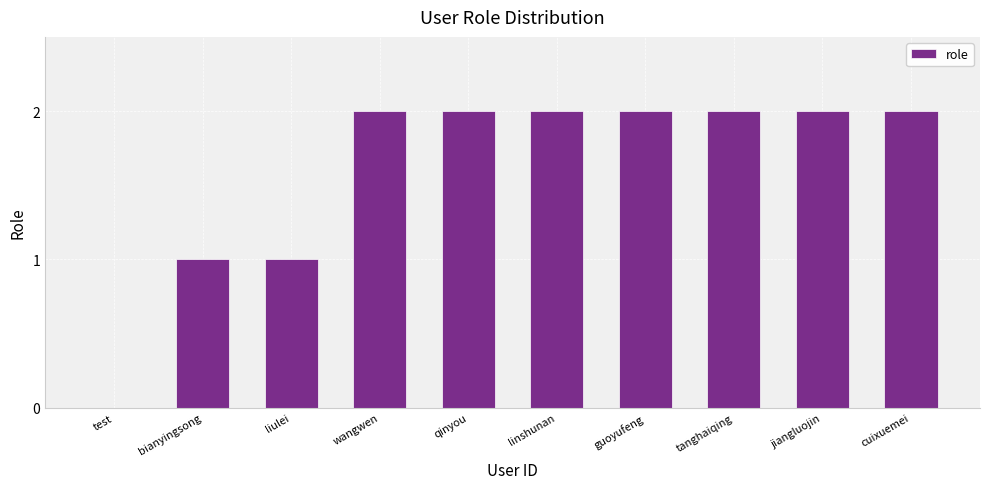

Does the chart contain stacked bars?

No